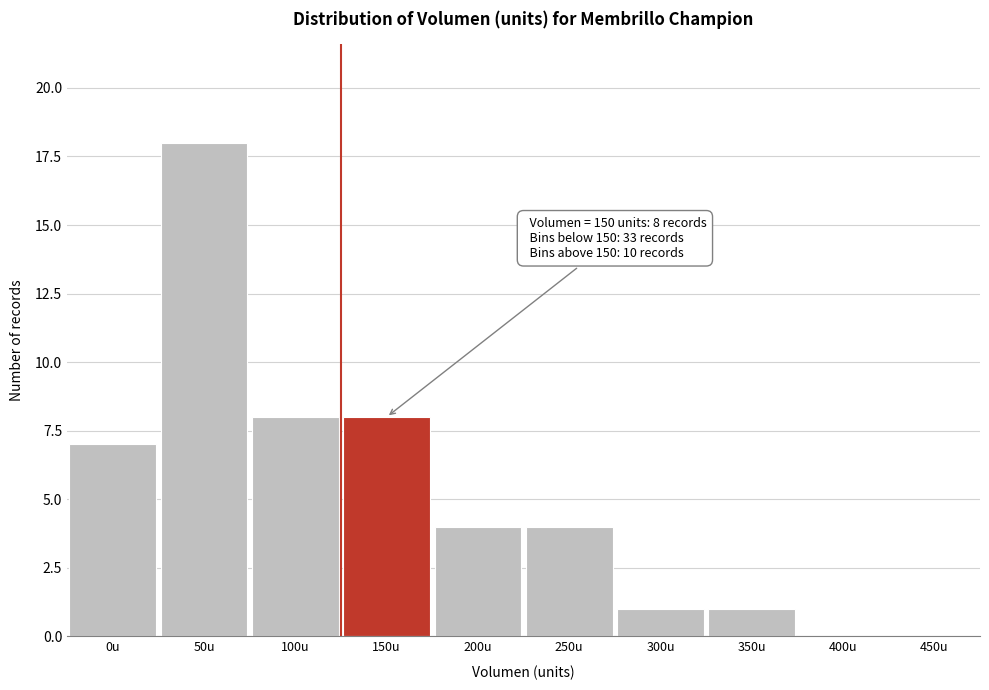

Reading left to right, transcribe all the data shown in this chart.

0u=7	50u=18	100u=8	150u=8	200u=4	250u=4	300u=1	350u=1	400u=0	450u=0